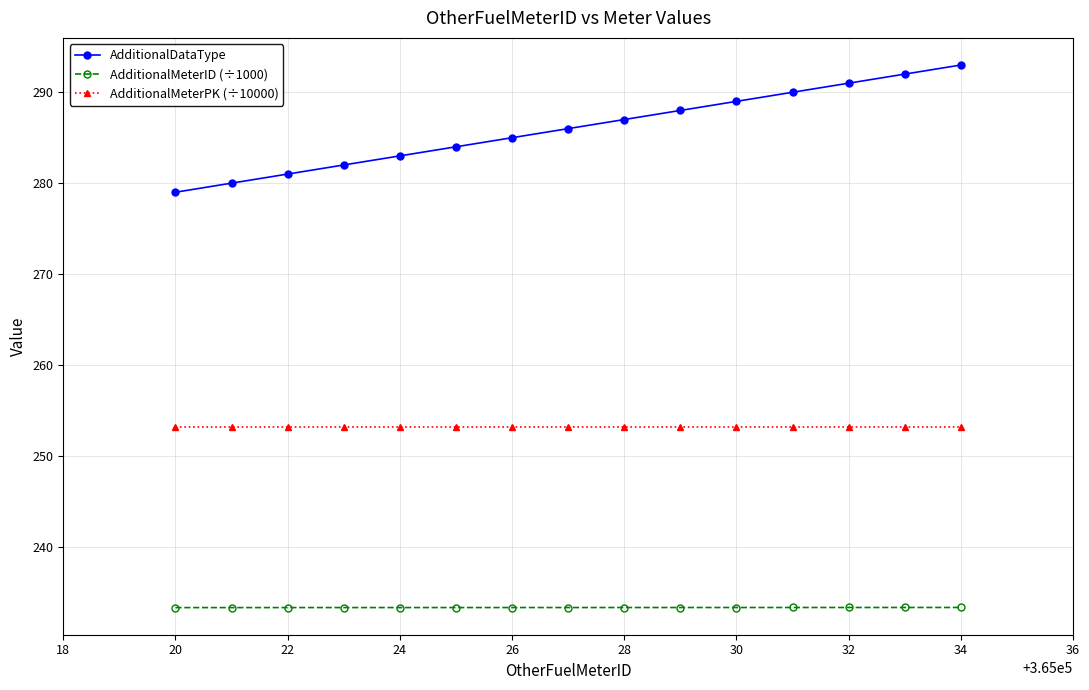

What is the value of the AdditionalMeterID (÷1000) point at the 7th from the left?

233.3